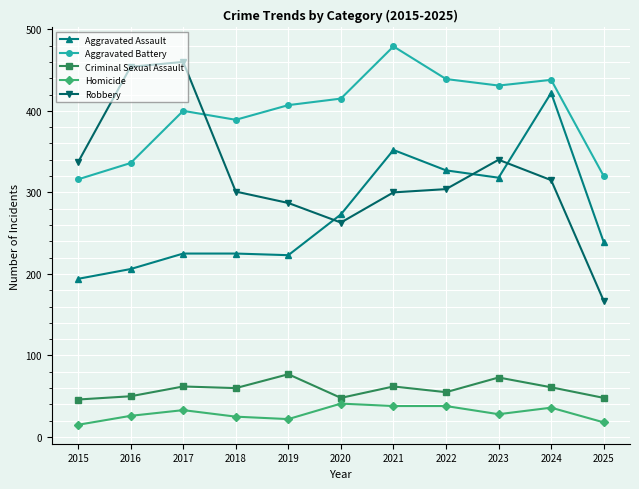

Which series has the largest total across all categories?

Aggravated Battery